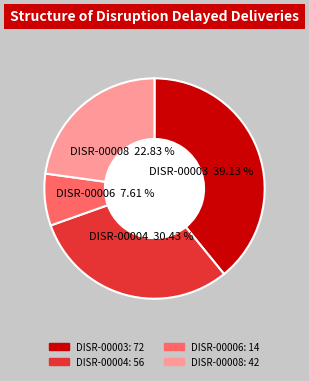

What percentage is the DISR-00006 slice, to the nearest percent?

8%